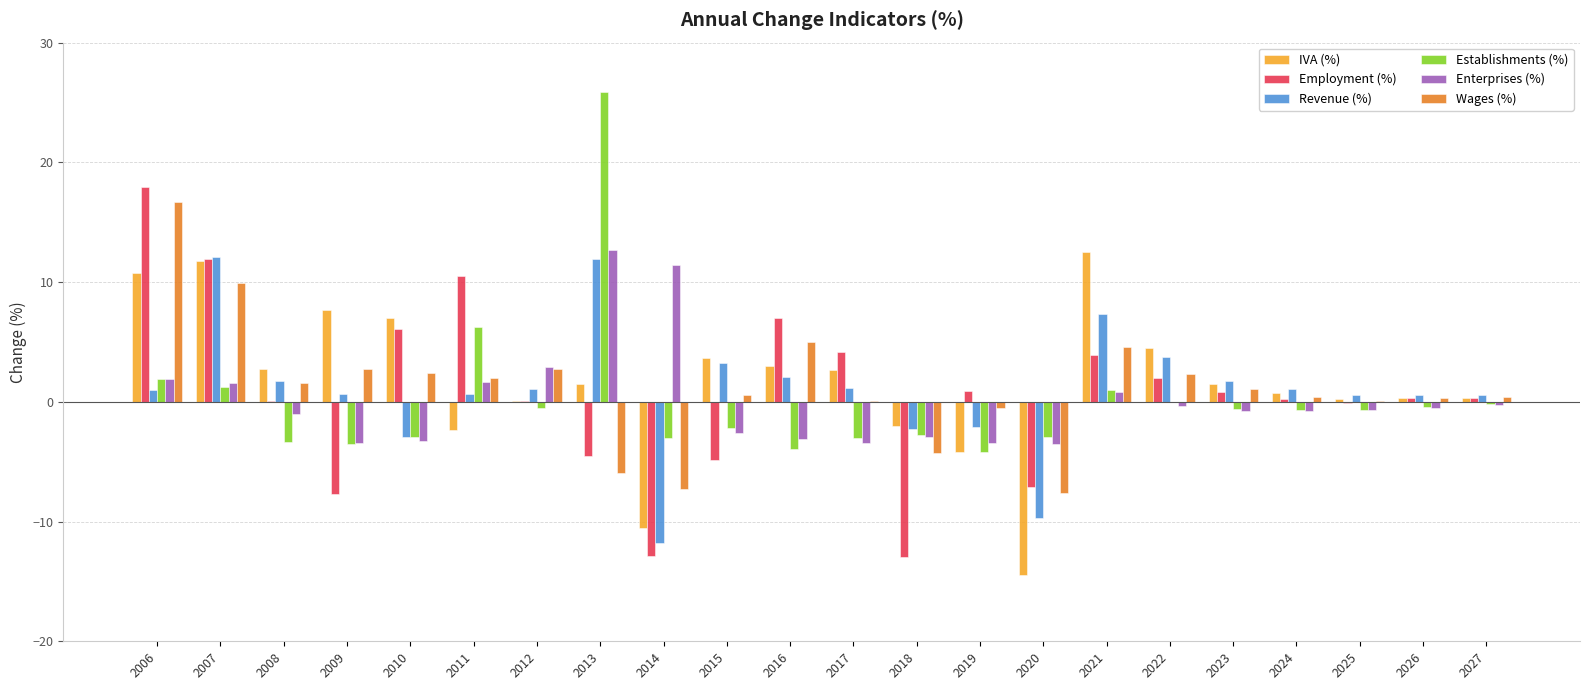

Read the Establishments (%) value at 2014.

-3.0